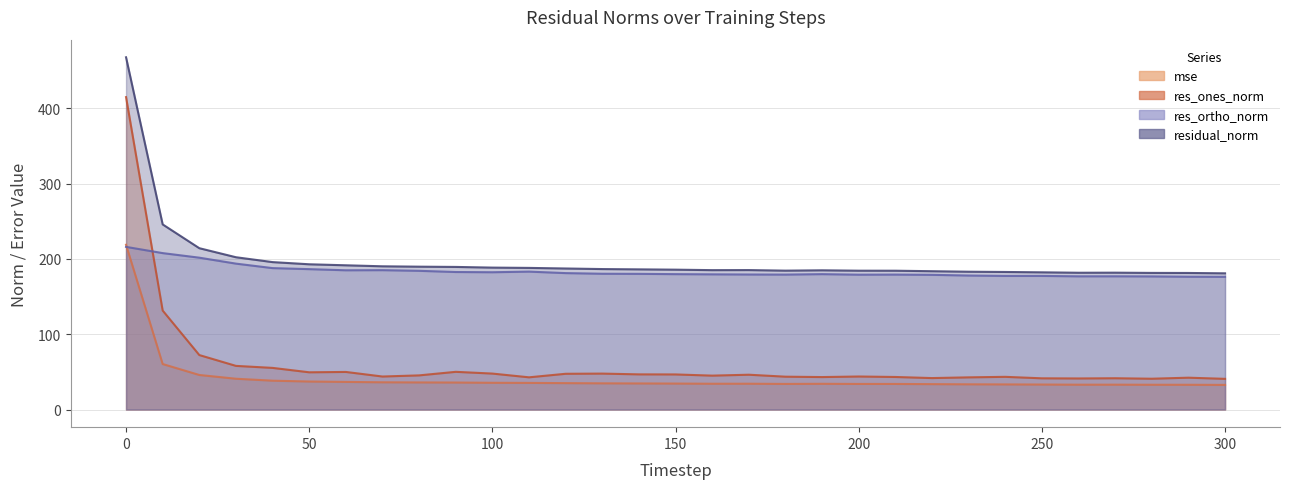

True or false: res_ones_norm has a value of 19.0 at 290.

False